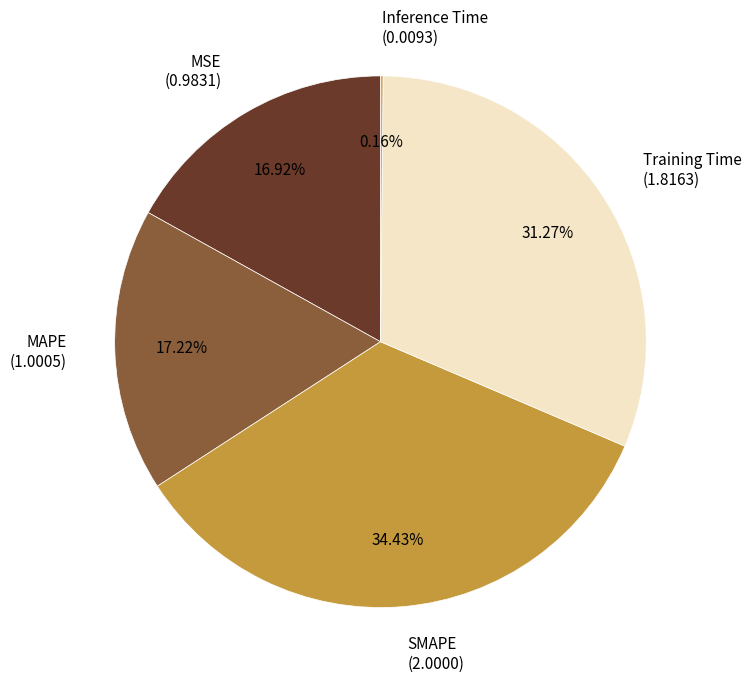

Which slice is the largest?

SMAPE